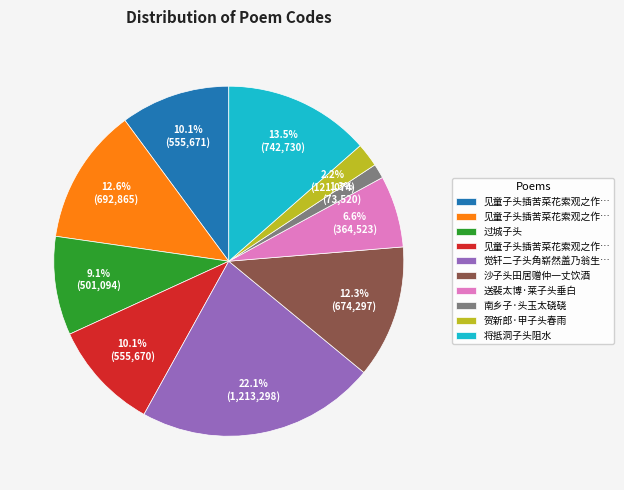

How many slices are in this pie chart?

10